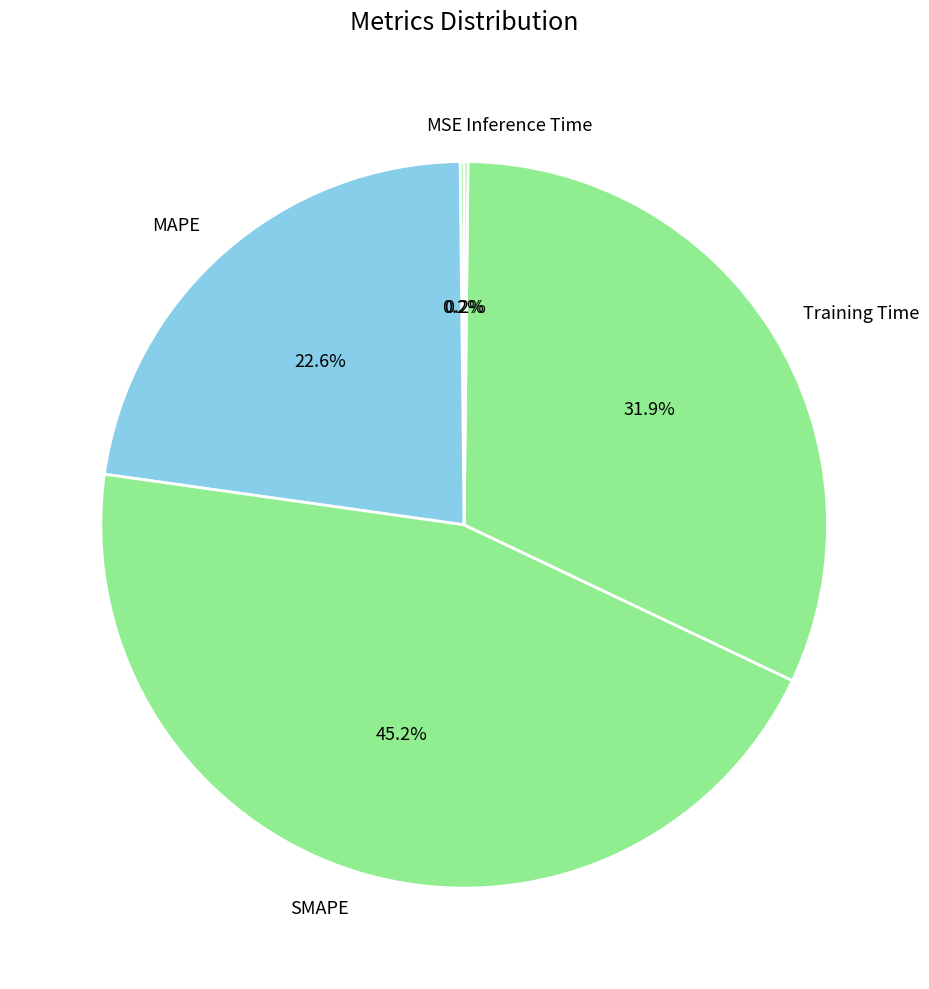

Is there any slice that represents more than half of the pie?

No